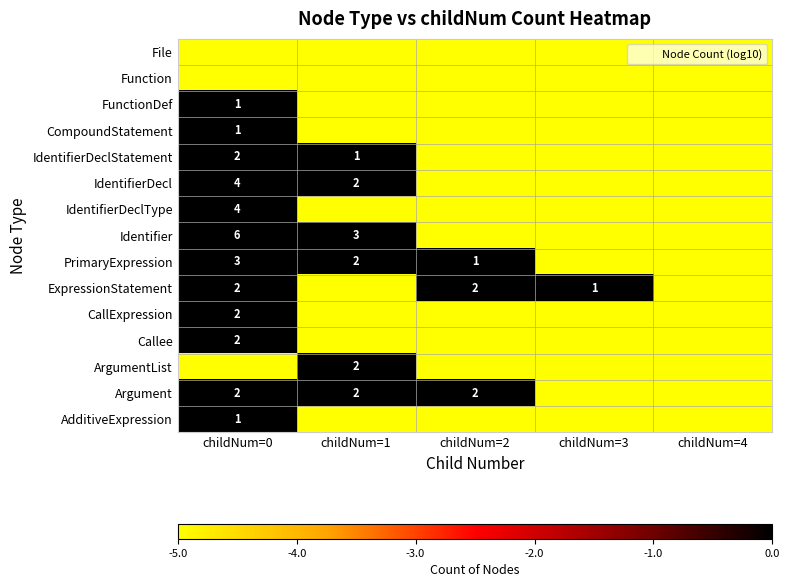

What is the lowest value of the CallExpression series?

-5.0